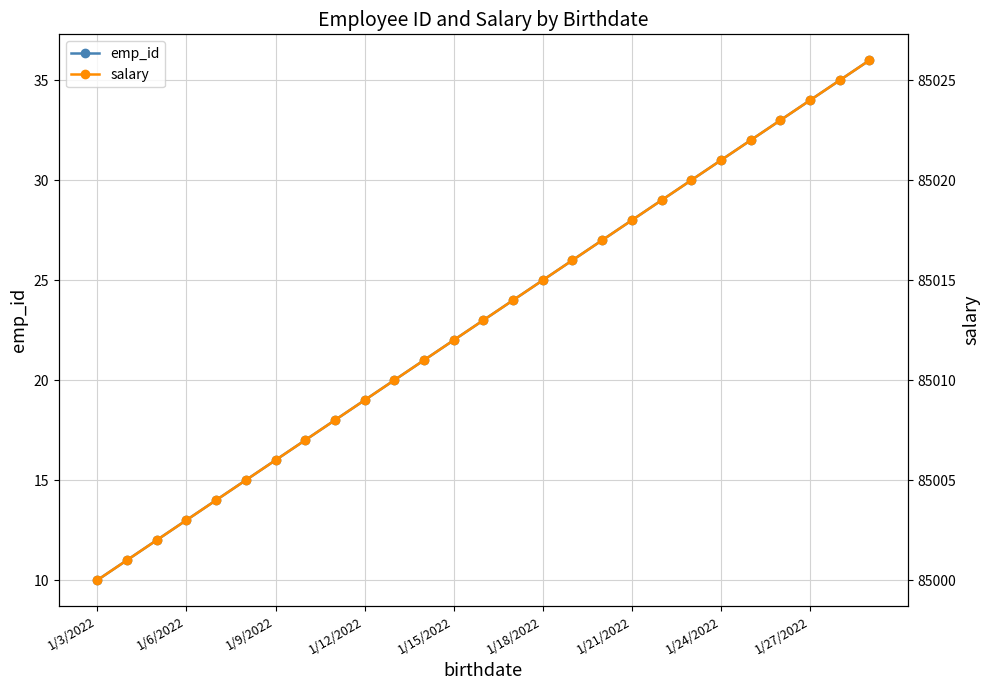

At which label does emp_id reach its minimum?

1/3/2022